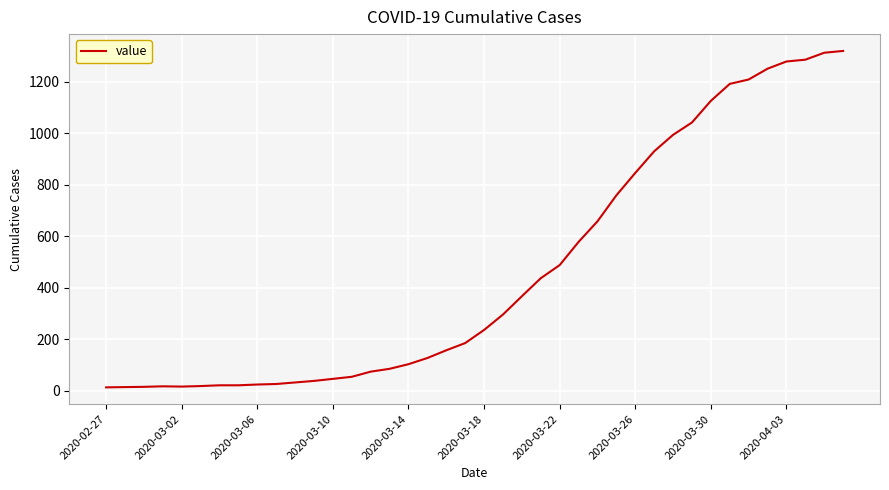

What is the greatest value displayed?

1320